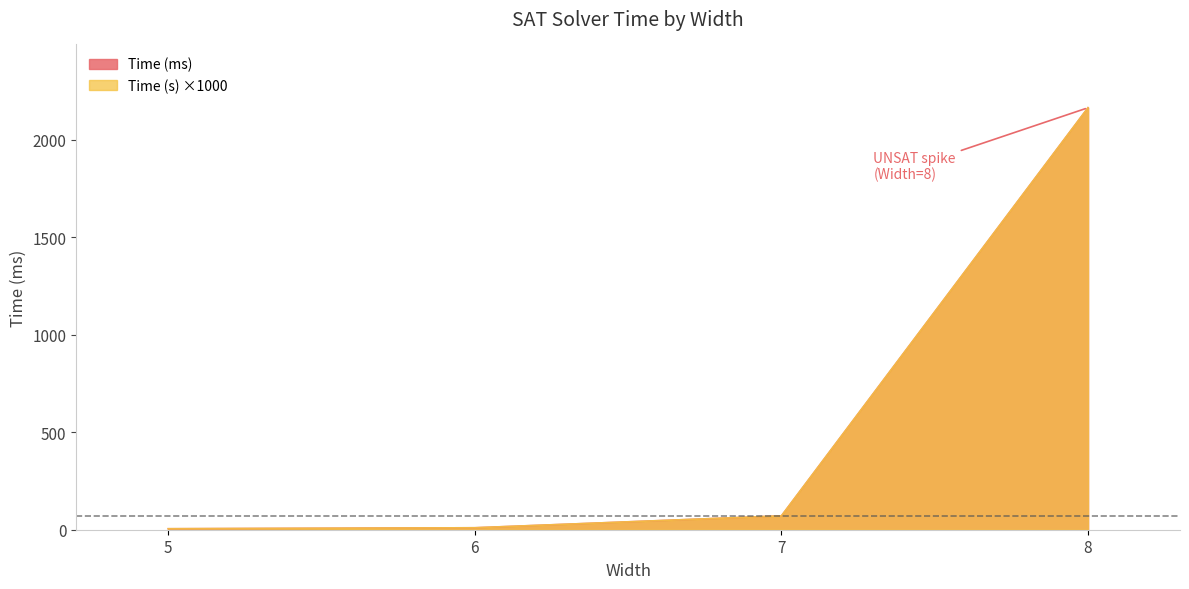

What are all the series names shown in the legend?

Time (ms), Time (s)